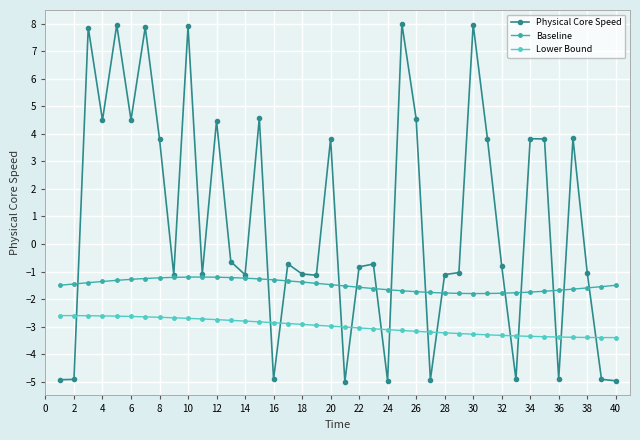

Which series has the largest range (max minus min)?

Physical Core Speed